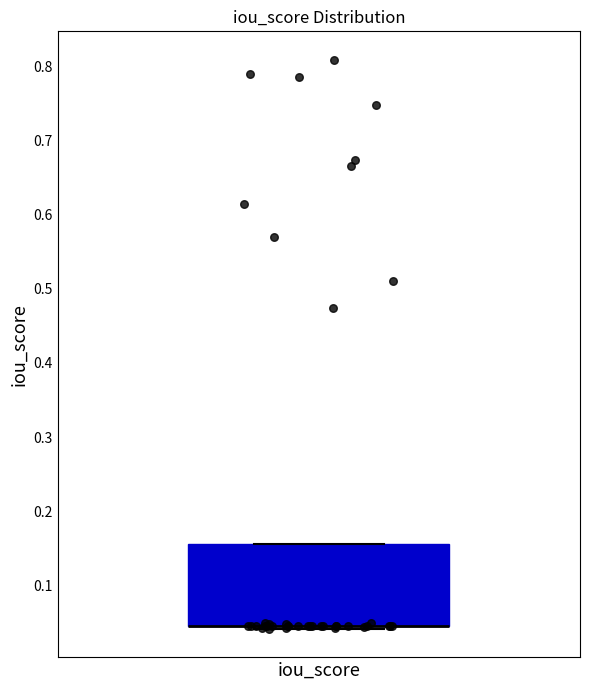

Where is the lower edge of the box for iou_score on the y-axis? The values are not printed on the chart, so give them approximately, as read against the axis.

0.04